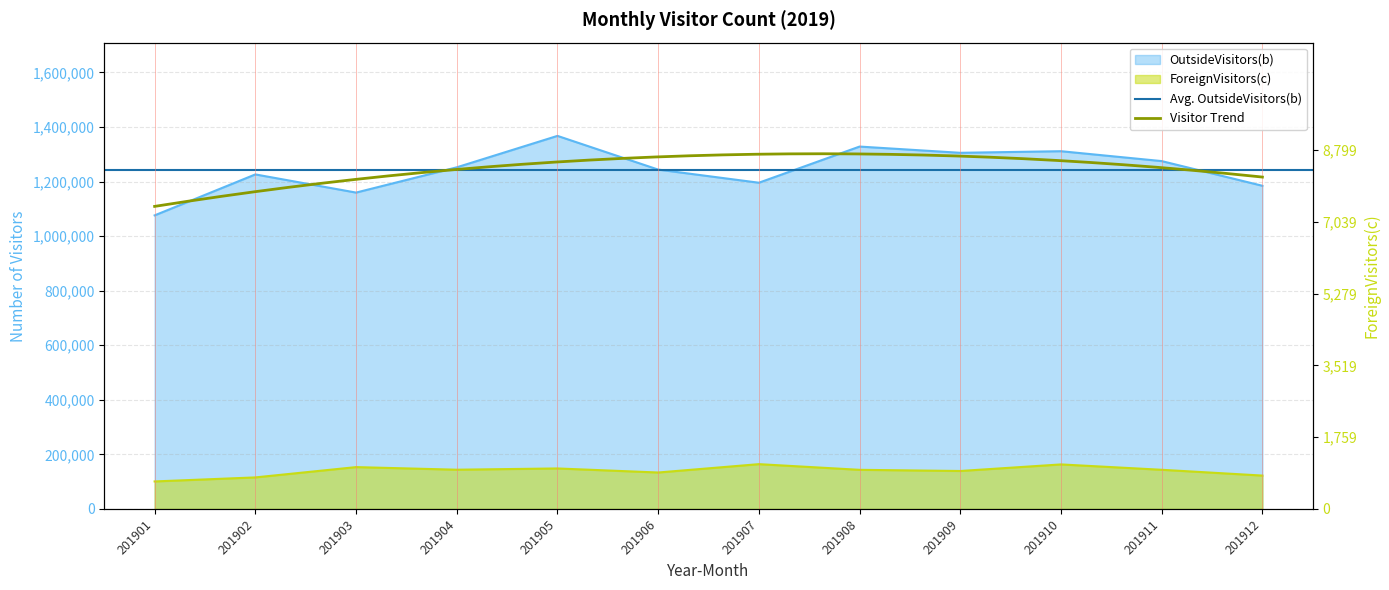

Between 201902 and 201907, which is larger?

201902